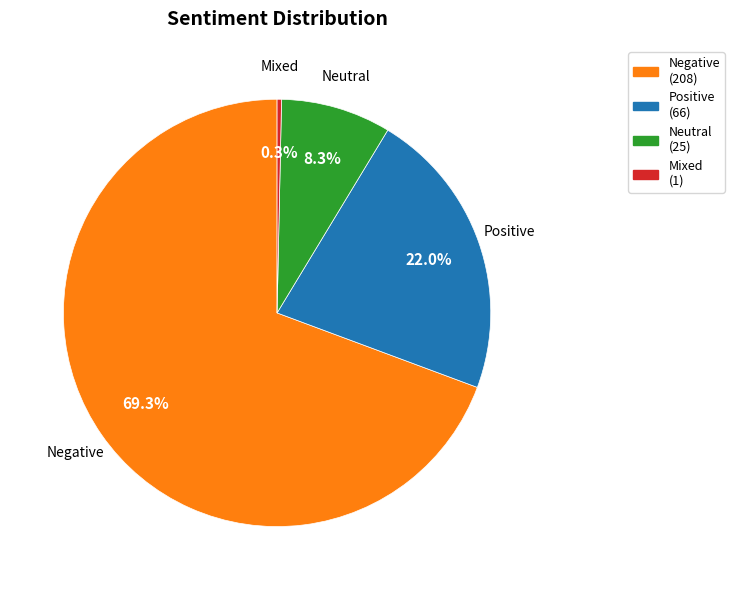

Count the number of slices in the pie.

4